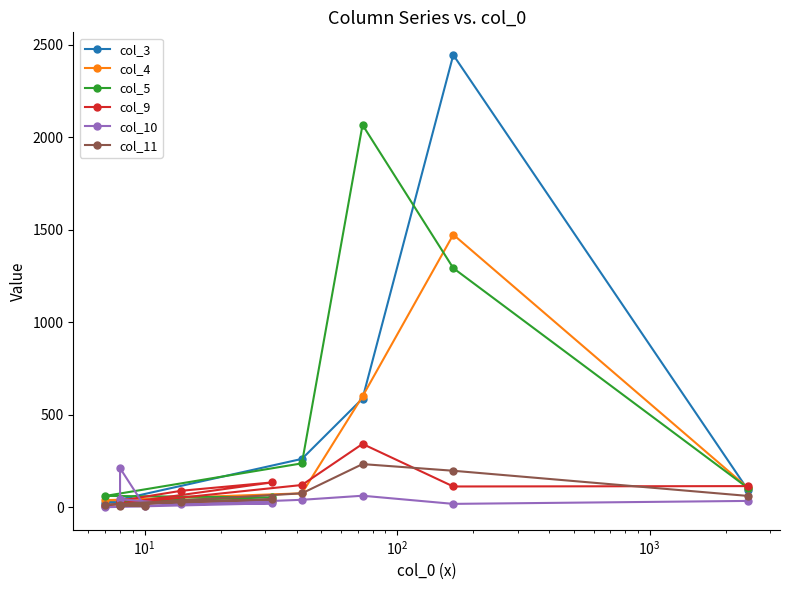

True or false: col_3 has more than 2 interior local peaks.

True